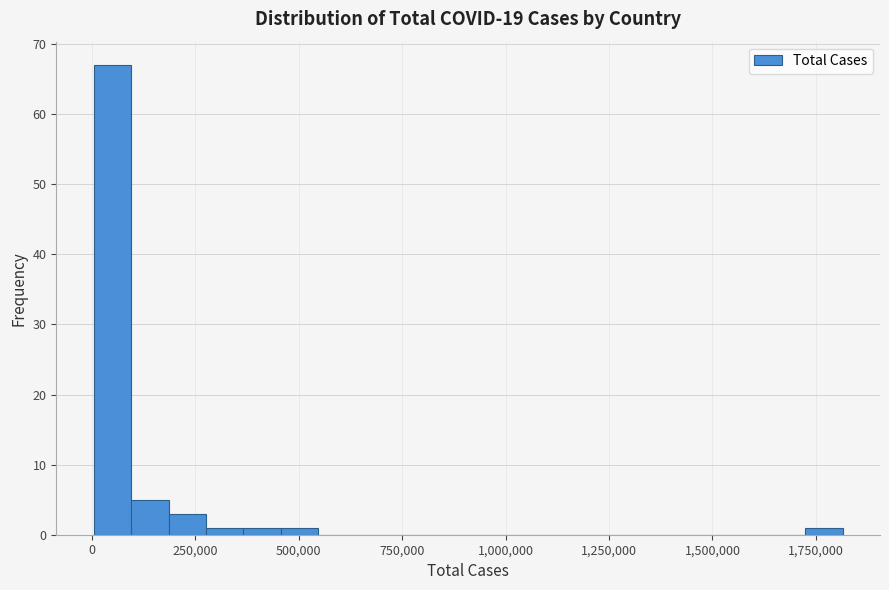

Read against the x-axis, roughly where is the centre of the tallest bar?

50000